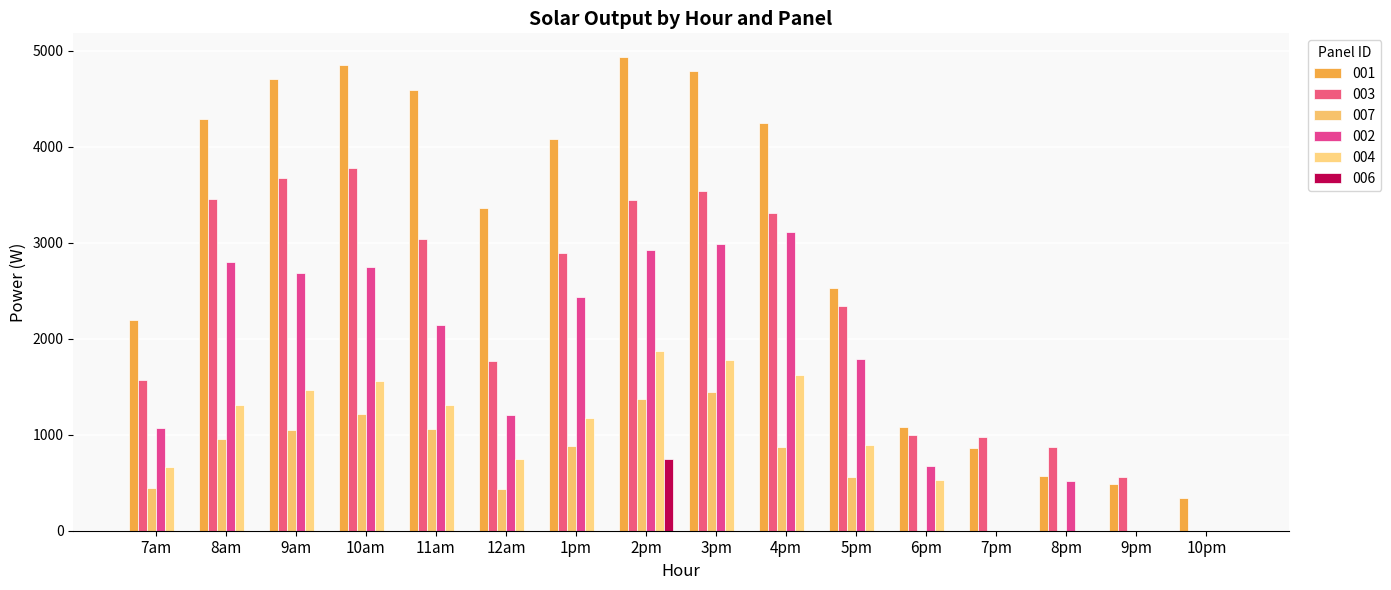

Count the number of categories in the chart.

16